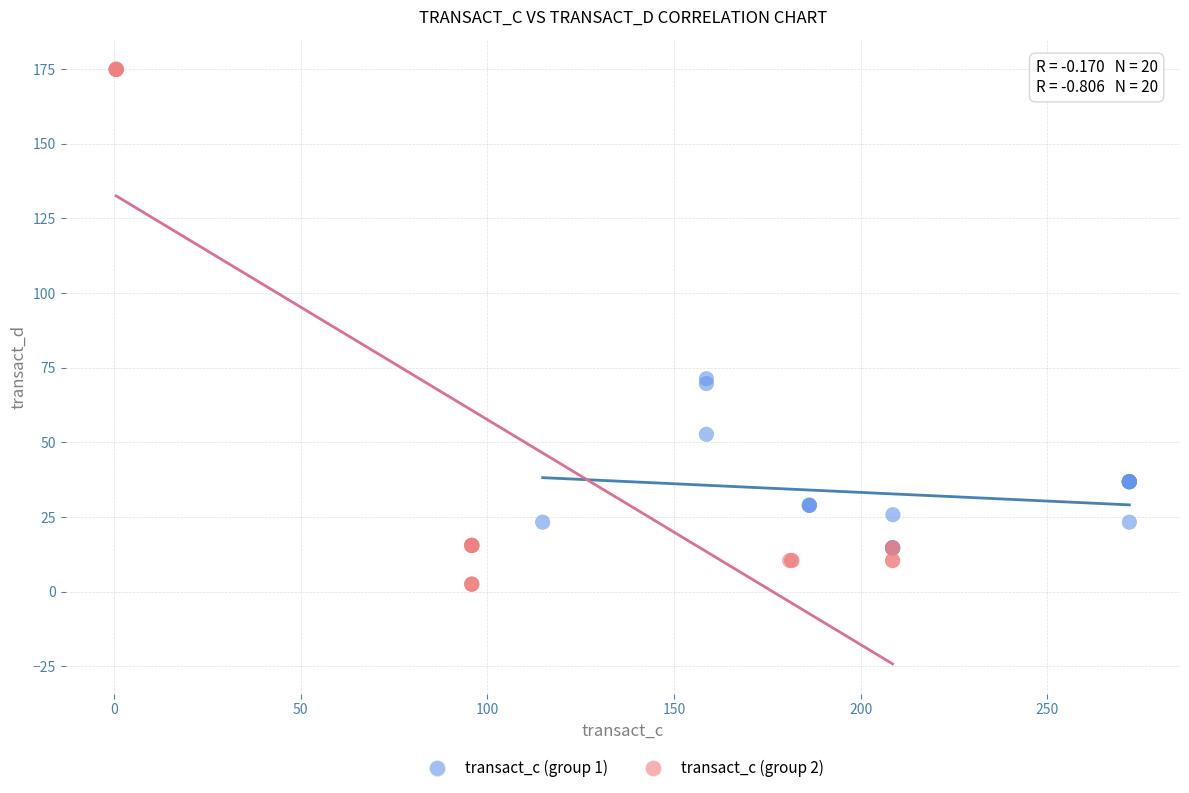

What are all the series names shown in the legend?

transact_c (group 1), transact_c (group 2)